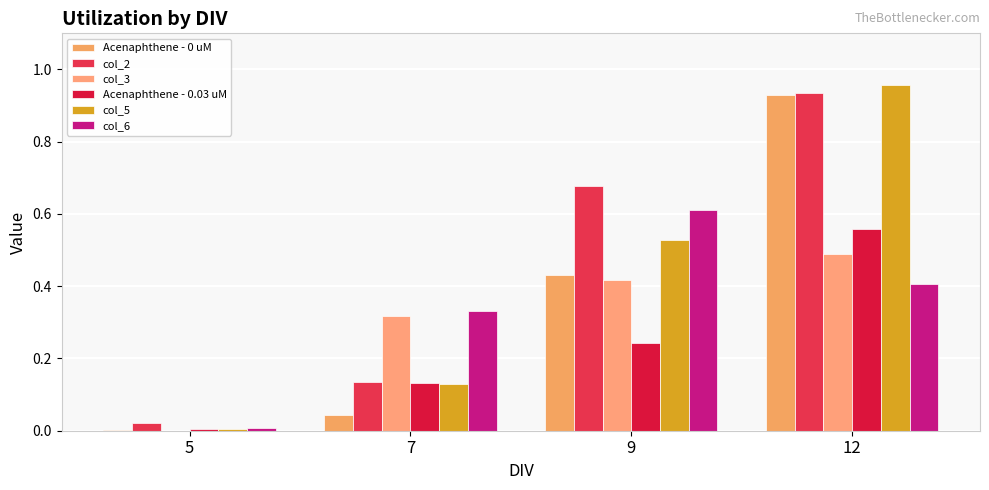

Reading left to right, what are all the values shown in this chart?

Acenaphthene - 0 uM: 0.0	0.0	0.4	0.9
col_2: 0.0	0.1	0.7	0.9
col_3: 0.0	0.3	0.4	0.5
Acenaphthene - 0.03 uM: 0.0	0.1	0.2	0.6
col_5: 0.0	0.1	0.5	1.0
col_6: 0.0	0.3	0.6	0.4